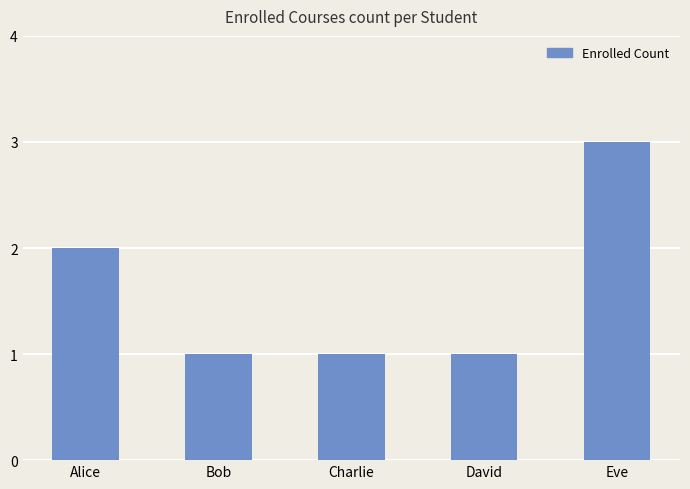

Between Alice and Charlie, which is larger?

Alice